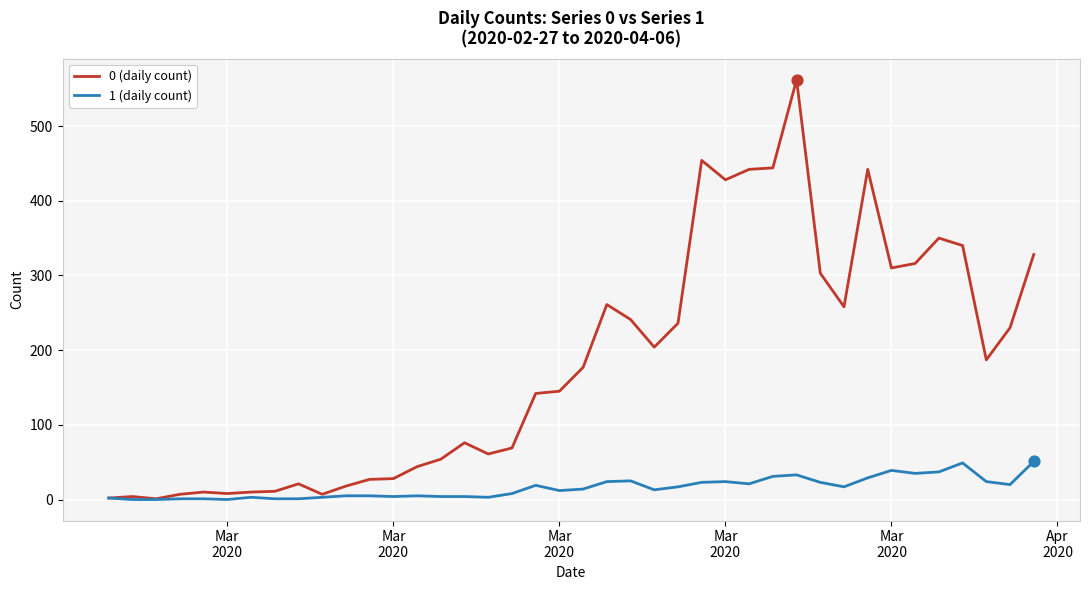

Which series has the largest range (max minus min)?

0 (daily count)